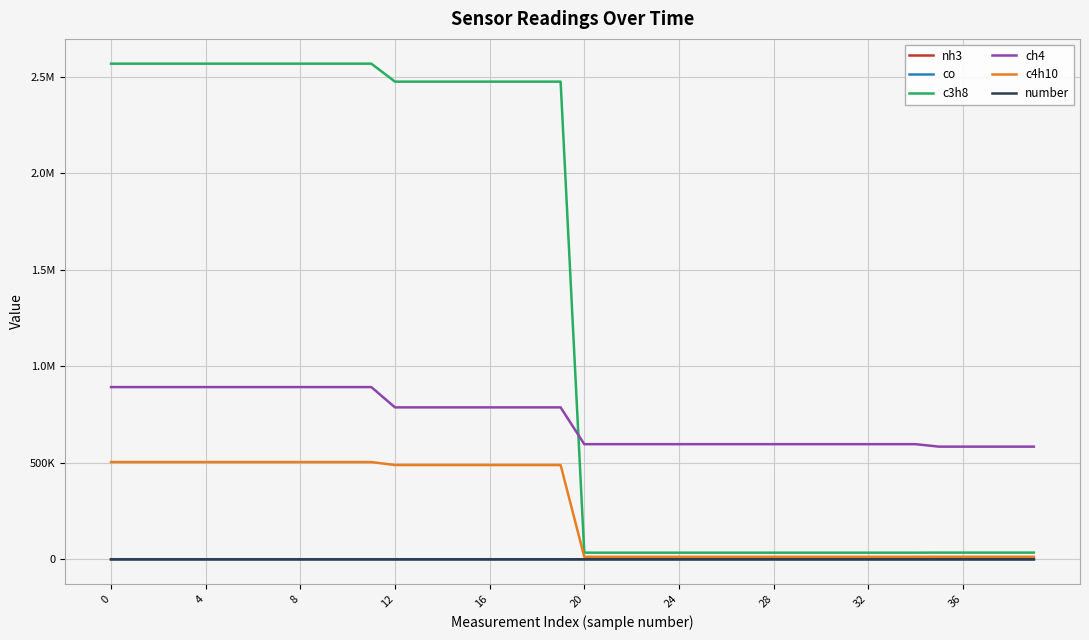

What is the difference between the second highest and second lowest values in the c3h8 series?

2533806.3